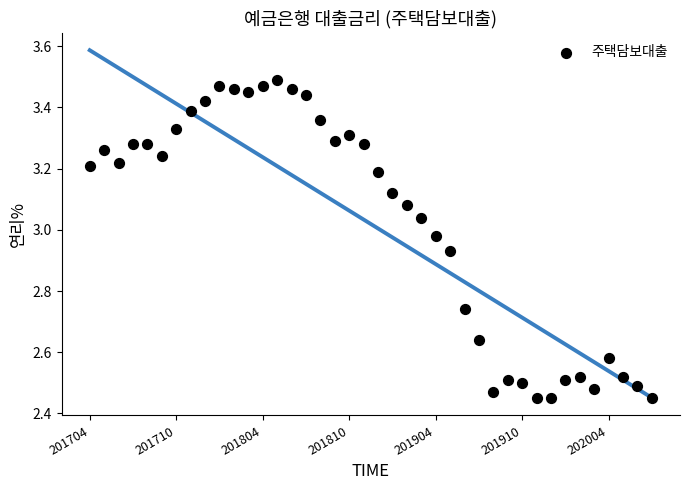

What is the range of Y values (max minus min)?

1.0